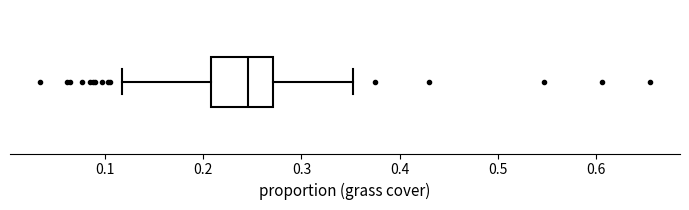

Where does the left whisker of the box end on the x-axis? The values are not printed on the chart, so give them approximately, as read against the axis.

0.12